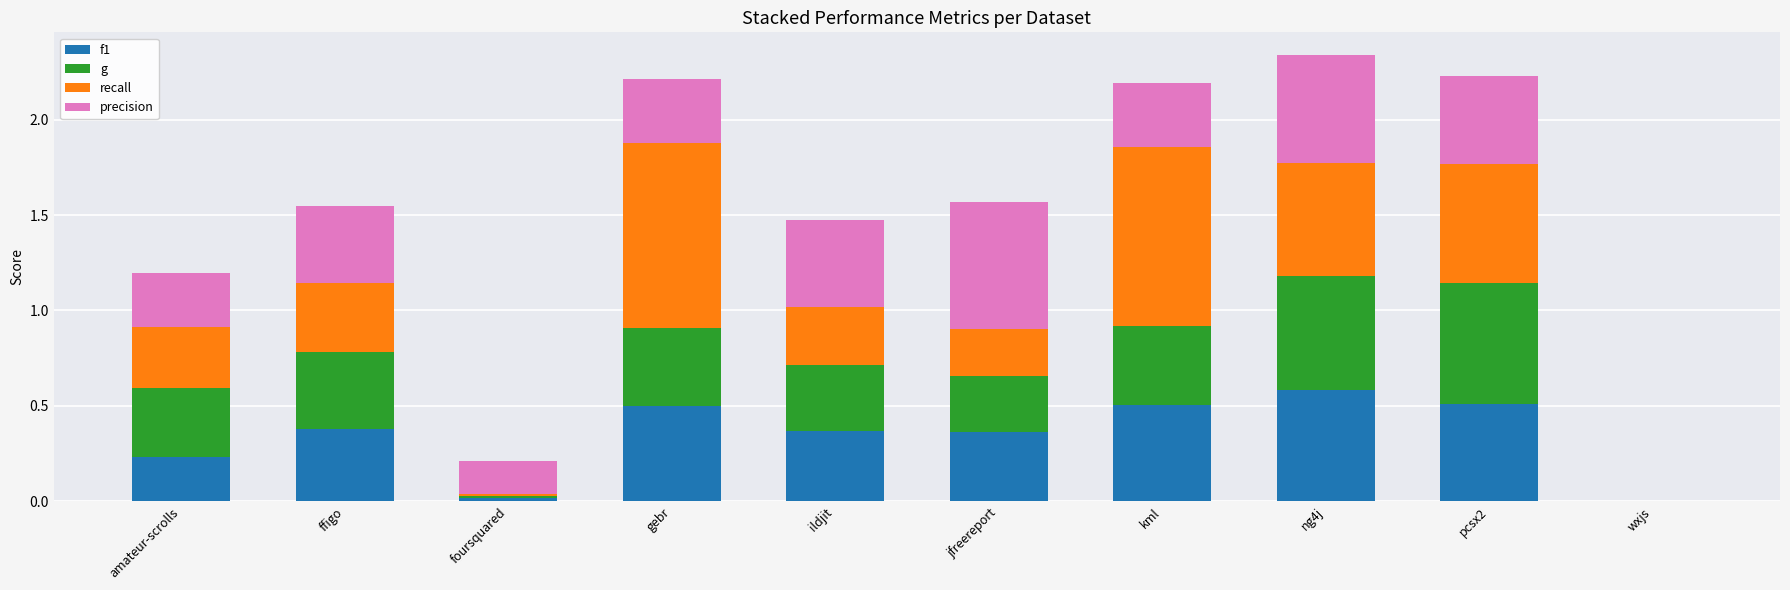

Count the precision values in the range 0 to 1.

10